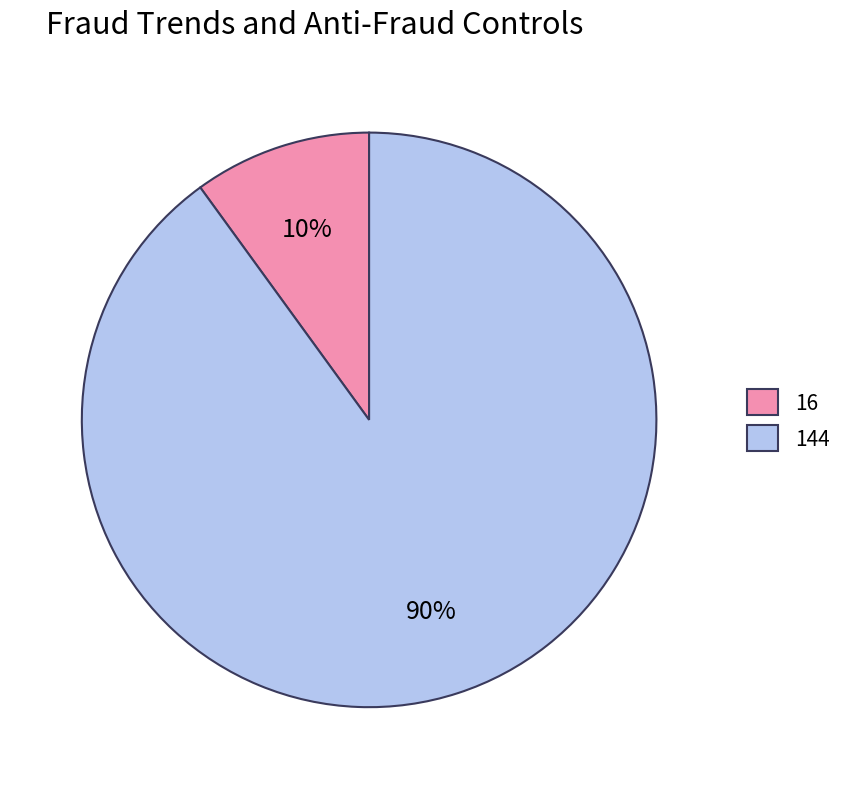

Does 16 account for over 50% of the chart?

No